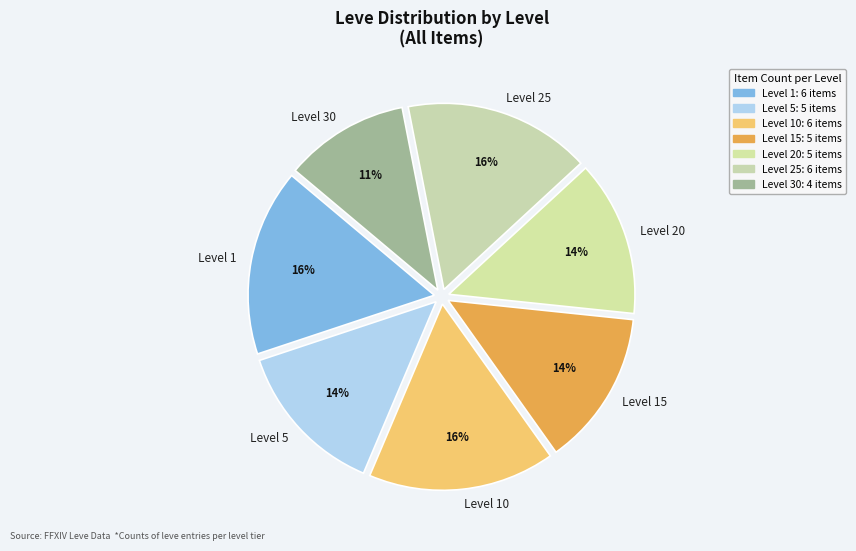

To the nearest percent, what portion does Level 20 represent?

14%